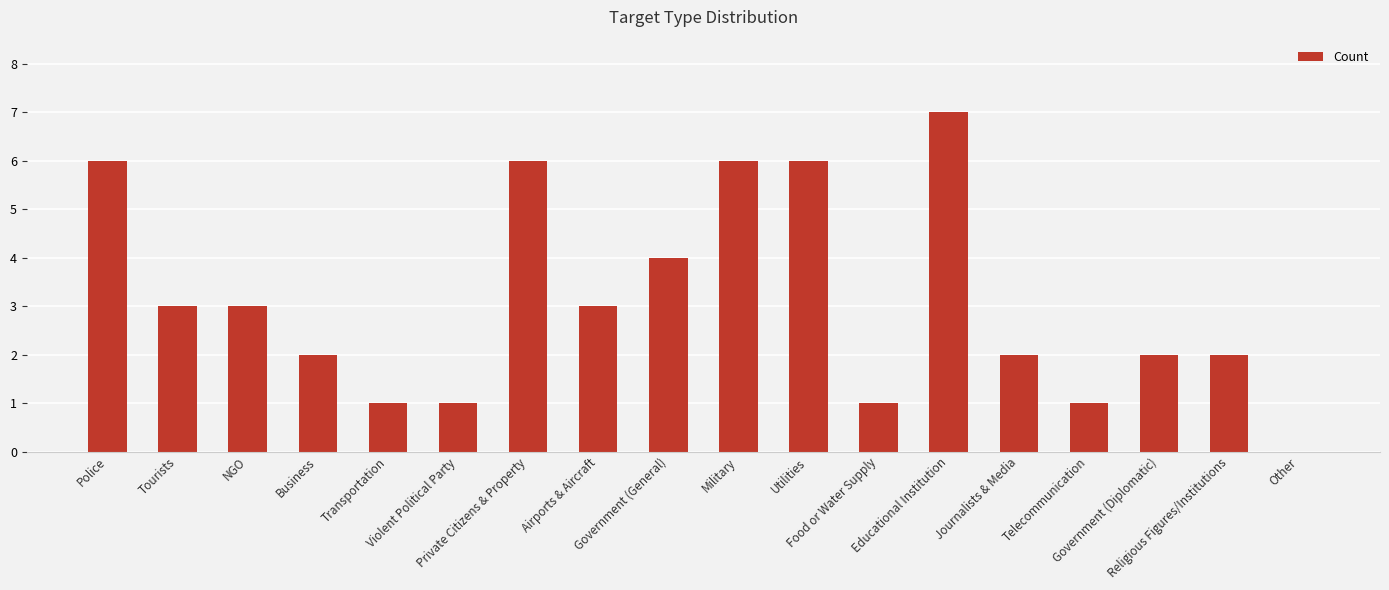

How many distinct data groups are displayed?

1